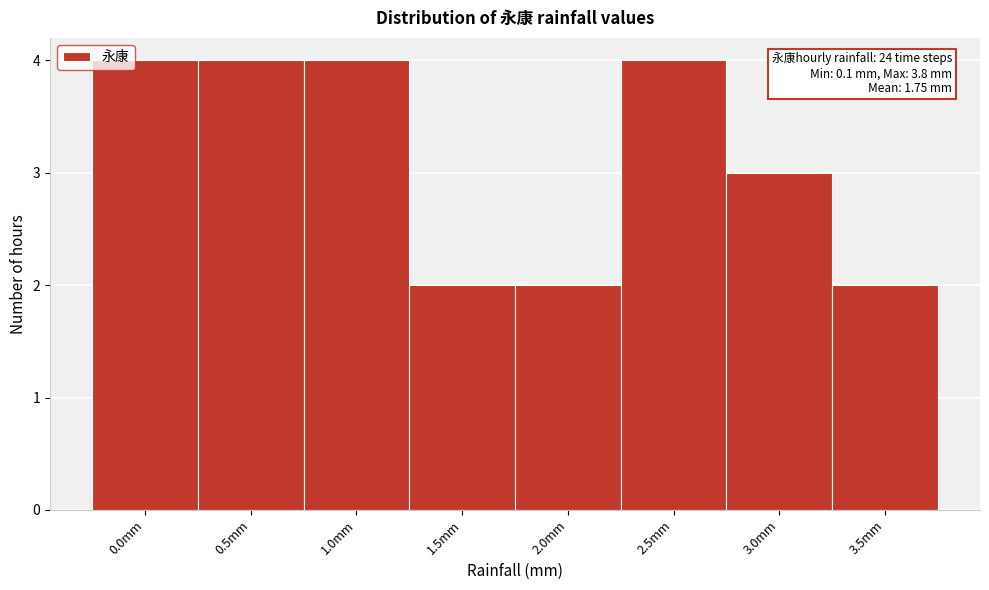

Reading left to right, extract all data points from this chart.

0.0mm=4	0.5mm=4	1.0mm=4	1.5mm=2	2.0mm=2	2.5mm=4	3.0mm=3	3.5mm=2